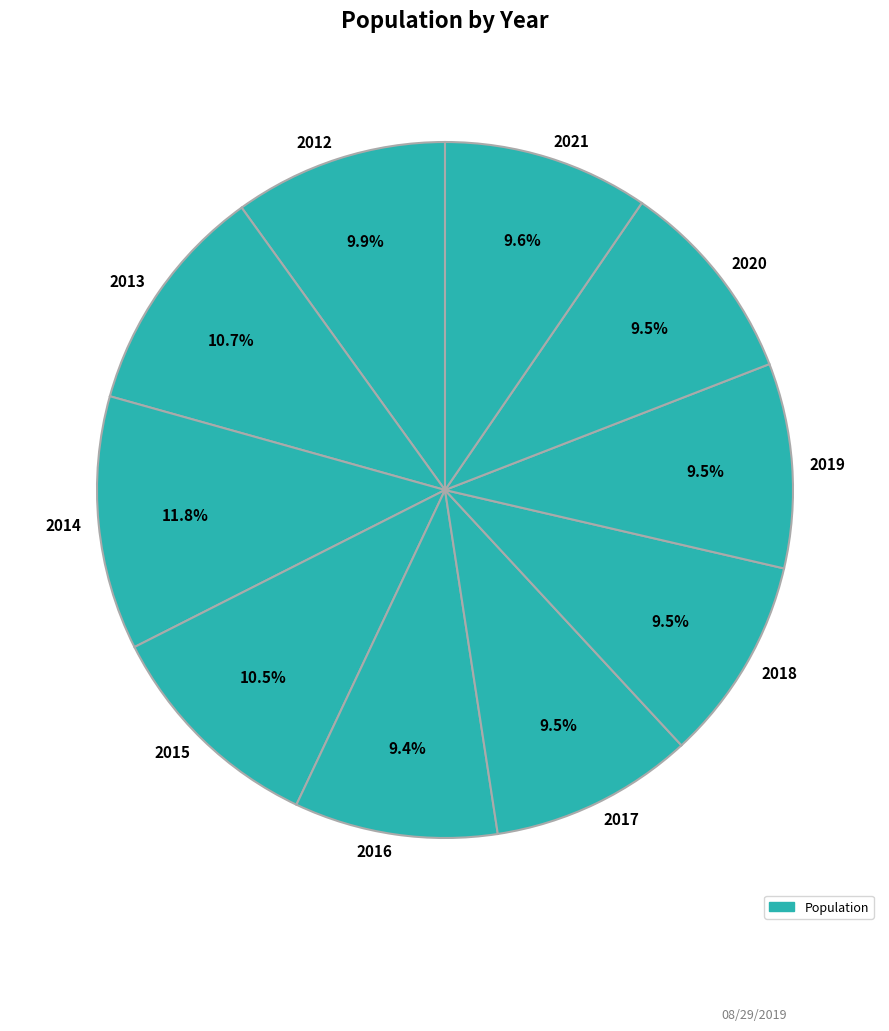

To the nearest percent, what portion does 2013 represent?

11%